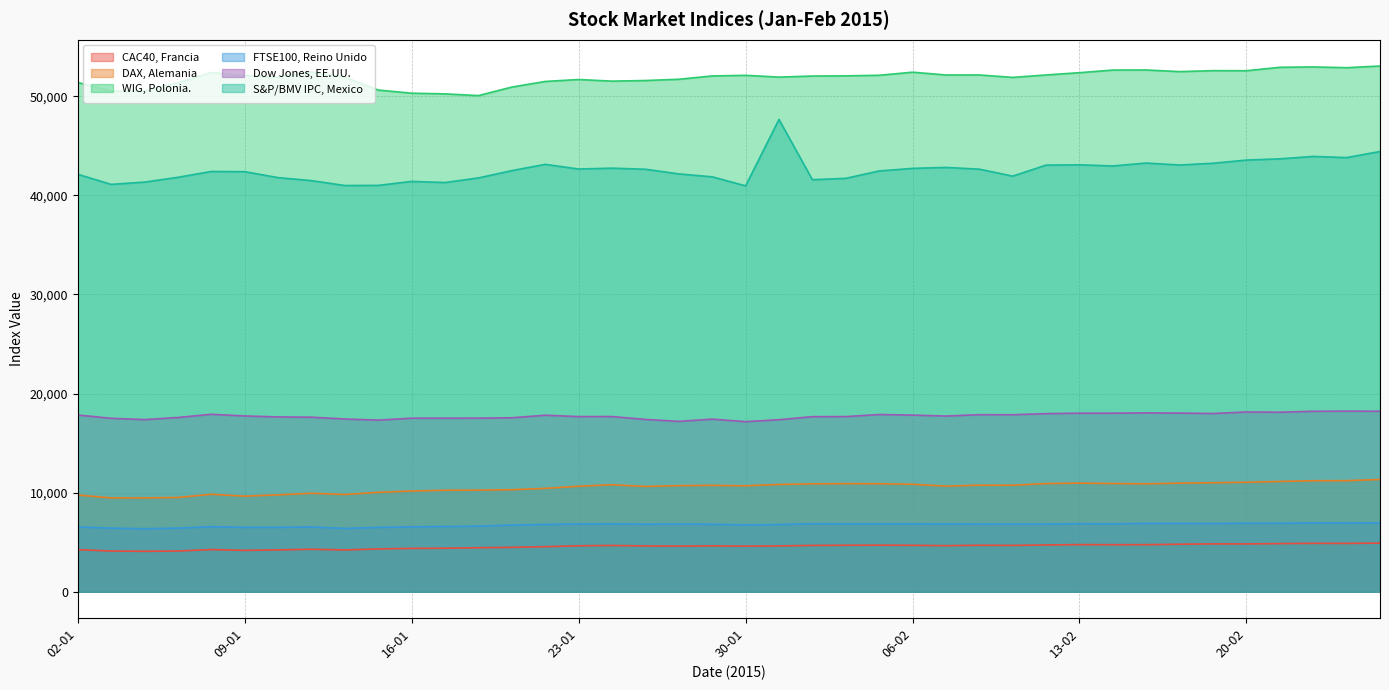

Reading left to right, extract all data points from this chart.

CAC40, Francia: 02-01=4252.3	05-01=4111.4	06-01=4083.5	07-01=4112.7	08-01=4260.2	09-01=4179.1	12-01=4228.2	13-01=4290.3	14-01=4223.2	15-01=4323.2	16-01=4379.6	19-01=4394.9	20-01=4446.0	21-01=4484.8	22-01=4552.8	23-01=4640.7	26-01=4675.1	27-01=4624.2	28-01=4610.9	29-01=4631.4	30-01=4604.3	02-02=4627.7	03-02=4677.9	04-02=4696.3	05-02=4703.3	06-02=4691.0	09-02=4651.1	10-02=4695.7	11-02=4679.4	12-02=4726.2	13-02=4759.4	16-02=4752.0	17-02=4754.0	18-02=4799.0	19-02=4833.3	20-02=4830.9	23-02=4862.3	24-02=4886.4	25-02=4882.2	26-02=4910.6
DAX, Alemania: 02-01=9764.7	05-01=9473.2	06-01=9469.7	07-01=9518.2	08-01=9837.6	09-01=9648.5	12-01=9781.9	13-01=9941.0	14-01=9817.1	15-01=10032.6	16-01=10167.8	19-01=10242.4	20-01=10257.1	21-01=10299.2	22-01=10435.6	23-01=10649.6	26-01=10798.3	27-01=10628.6	28-01=10711.0	29-01=10737.9	30-01=10694.3	02-02=10828.0	03-02=10891.0	04-02=10911.3	05-02=10905.4	06-02=10846.4	09-02=10663.5	10-02=10753.8	11-02=10752.1	12-02=10919.7	13-02=10963.4	16-02=10923.2	17-02=10895.6	18-02=10961.0	19-02=11001.9	20-02=11050.6	23-02=11130.9	24-02=11205.7	25-02=11210.3	26-02=11327.2
WIG, Polonia.: 02-01=51378.0	05-01=50516.7	06-01=50516.7	07-01=51350.4	08-01=52391.0	09-01=52065.9	12-01=51910.3	13-01=52443.1	14-01=51910.3	15-01=50616.6	16-01=50300.3	19-01=50230.3	20-01=50058.6	21-01=50918.4	22-01=51484.8	23-01=51680.1	26-01=51516.6	27-01=51578.9	28-01=51706.2	29-01=52040.2	30-01=52102.4	02-02=51923.5	03-02=52030.4	04-02=52049.9	05-02=52107.3	06-02=52417.4	09-02=52137.6	10-02=52140.4	11-02=51893.8	12-02=52139.8	13-02=52368.8	16-02=52634.8	17-02=52641.3	18-02=52476.6	19-02=52573.0	20-02=52566.4	23-02=52911.9	24-02=52949.6	25-02=52871.5	26-02=53042.6
FTSE100, Reino Unido: 02-01=6547.8	05-01=6417.2	06-01=6366.5	07-01=6419.8	08-01=6570.0	09-01=6501.1	12-01=6501.4	13-01=6542.2	14-01=6388.5	15-01=6498.8	16-01=6550.3	19-01=6585.5	20-01=6620.1	21-01=6728.0	22-01=6796.6	23-01=6832.8	26-01=6852.4	27-01=6811.6	28-01=6825.9	29-01=6810.6	30-01=6749.4	02-02=6782.6	03-02=6871.8	04-02=6860.0	05-02=6865.9	06-02=6853.4	09-02=6837.2	10-02=6829.1	11-02=6818.2	12-02=6828.1	13-02=6873.5	16-02=6857.1	17-02=6898.1	18-02=6898.1	19-02=6888.9	20-02=6915.2	23-02=6912.2	24-02=6949.6	25-02=6935.4	26-02=6949.7
Dow Jones, EE.UU.: 02-01=17833.0	05-01=17501.7	06-01=17371.6	07-01=17584.5	08-01=17907.9	09-01=17737.4	12-01=17640.8	13-01=17613.7	14-01=17427.1	15-01=17320.7	16-01=17511.6	19-01=17511.6	20-01=17515.2	21-01=17554.3	22-01=17814.0	23-01=17672.6	26-01=17678.7	27-01=17387.2	28-01=17191.4	29-01=17416.9	30-01=17165.0	02-02=17361.0	03-02=17666.4	04-02=17673.0	05-02=17884.9	06-02=17824.3	09-02=17729.2	10-02=17868.8	11-02=17862.1	12-02=17972.4	13-02=18019.4	16-02=18019.4	17-02=18047.6	18-02=18029.9	19-02=17985.8	20-02=18140.4	23-02=18116.8	24-02=18209.2	25-02=18224.6	26-02=18214.4
S&P/BMV IPC, Mexico: 02-01=42115.5	05-01=41099.4	06-01=41329.4	07-01=41813.9	08-01=42402.3	09-01=42382.4	12-01=41780.8	13-01=41478.3	14-01=40984.2	15-01=40998.8	16-01=41402.0	19-01=41285.6	20-01=41752.7	21-01=42488.7	22-01=43121.3	23-01=42649.7	26-01=42737.9	27-01=42627.8	28-01=42158.1	29-01=41862.3	30-01=40950.6	02-02=47650.7	03-02=41572.2	04-02=41710.8	05-02=42453.6	06-02=42715.4	09-02=42810.3	10-02=42635.2	11-02=41933.3	12-02=43045.5	13-02=43072.4	16-02=42959.6	17-02=43251.8	18-02=43053.7	19-02=43231.4	20-02=43551.3	23-02=43675.9	24-02=43921.6	25-02=43802.1	26-02=44416.5